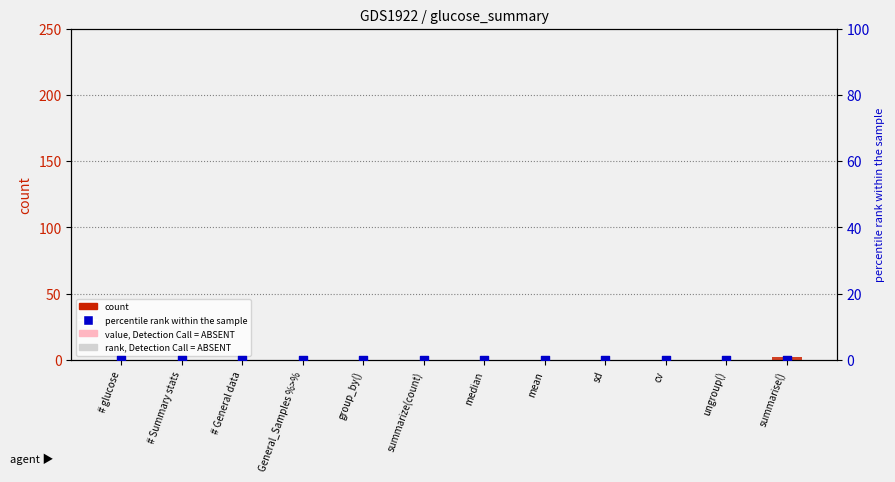

Is the value of percentile rank within the sample at # glucose greater than the value of count at General_Samples %>%?

No